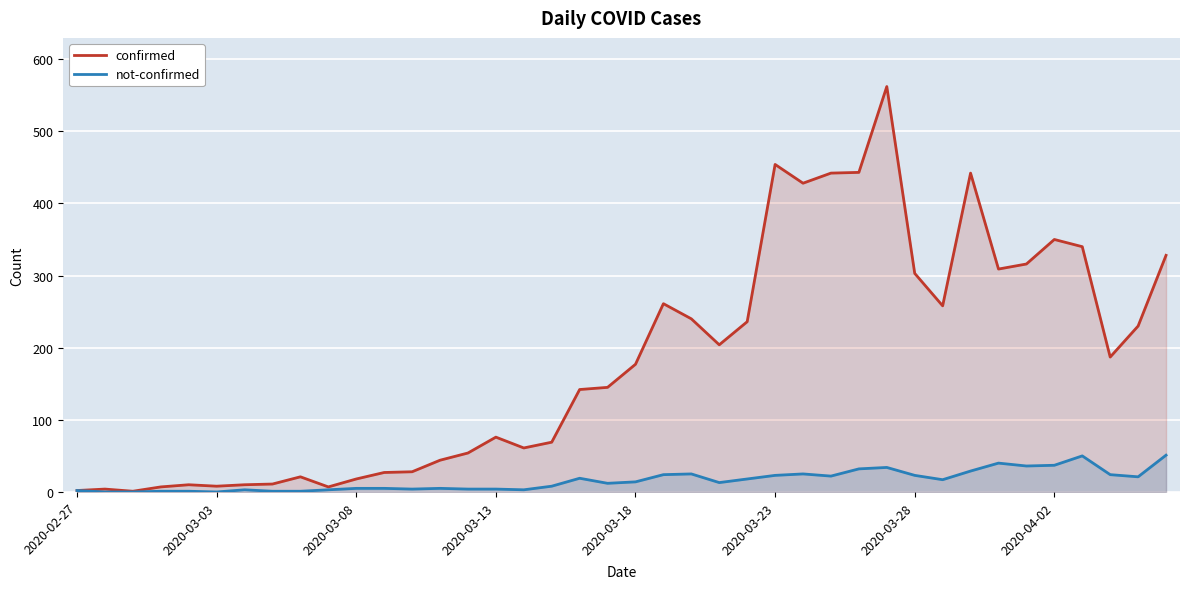

How many data points in confirmed are above 177?

19